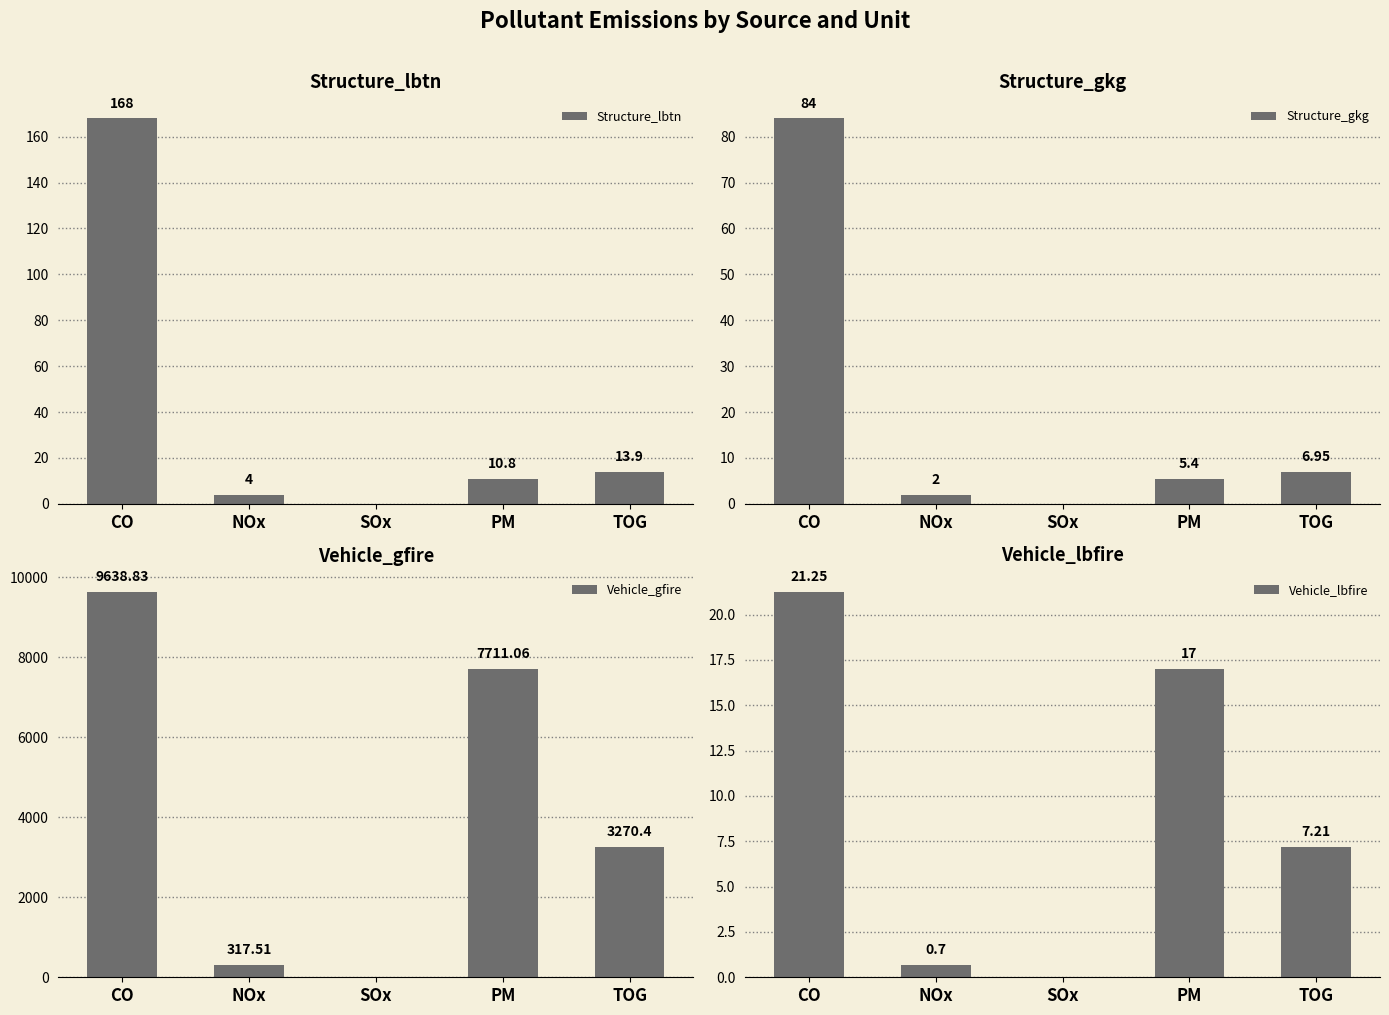

What position from the left is CO?

1